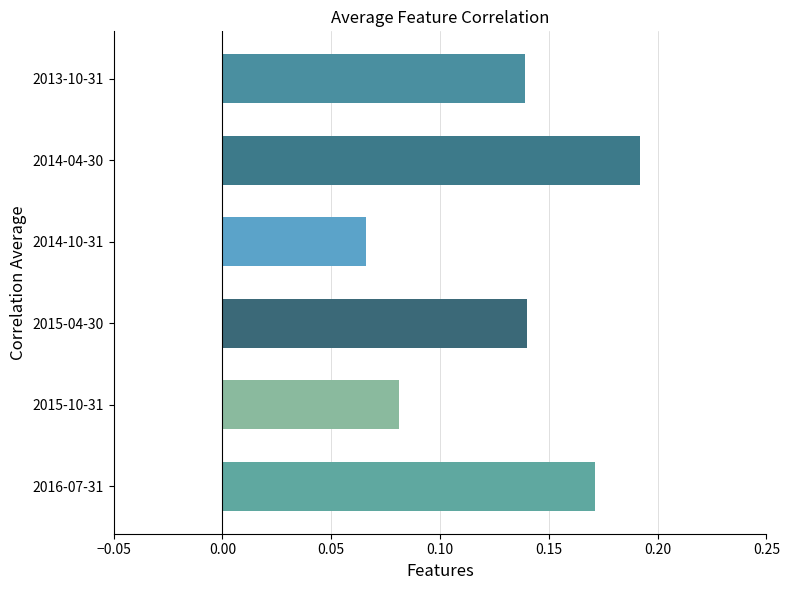

Where is the data nearest to the value 0?

2014-10-31